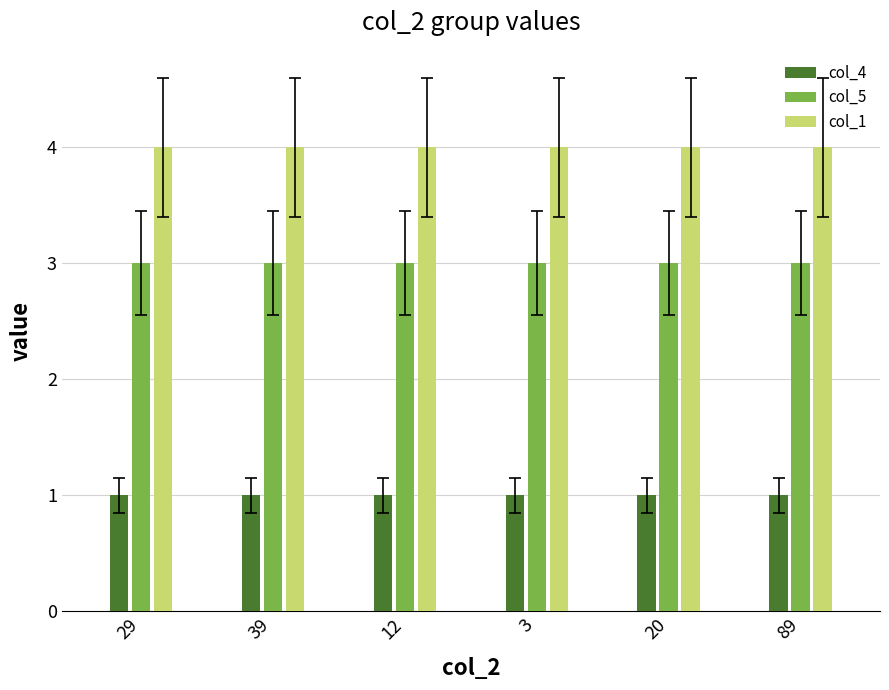

At 39, list the series in order from largest to smallest.

col_1, col_5, col_4